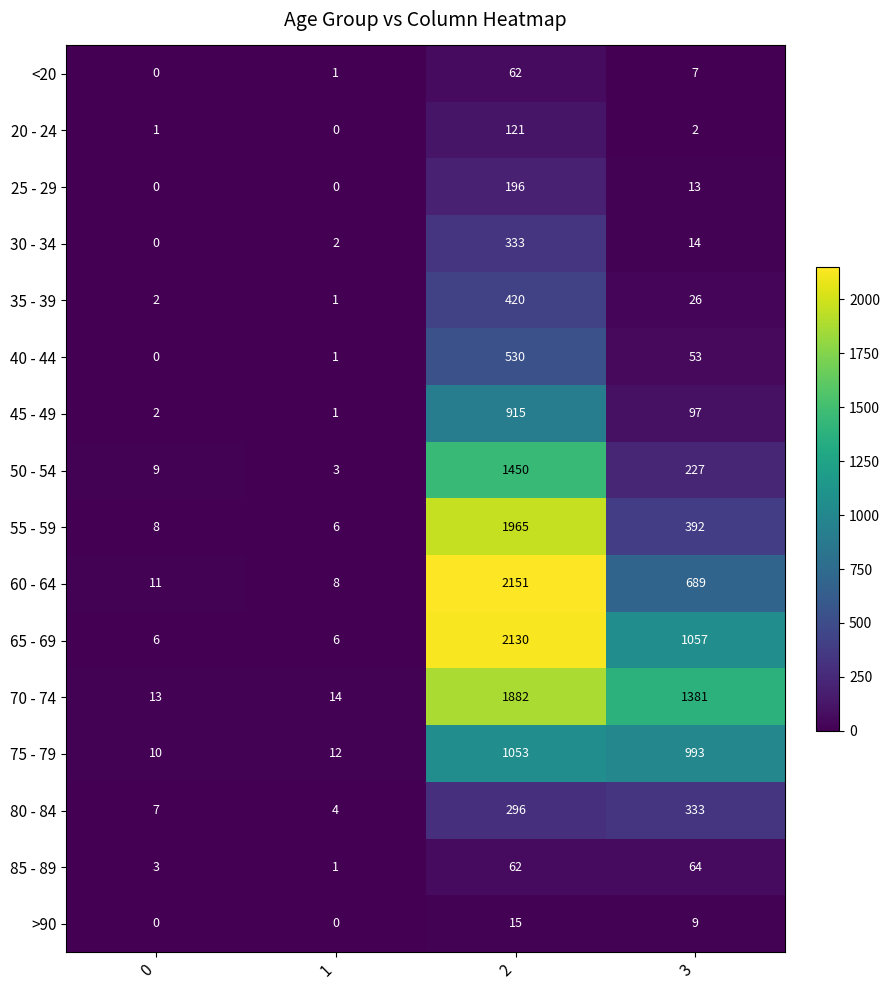

What is the difference between the maximum and minimum values in the 40 - 44 series?

530